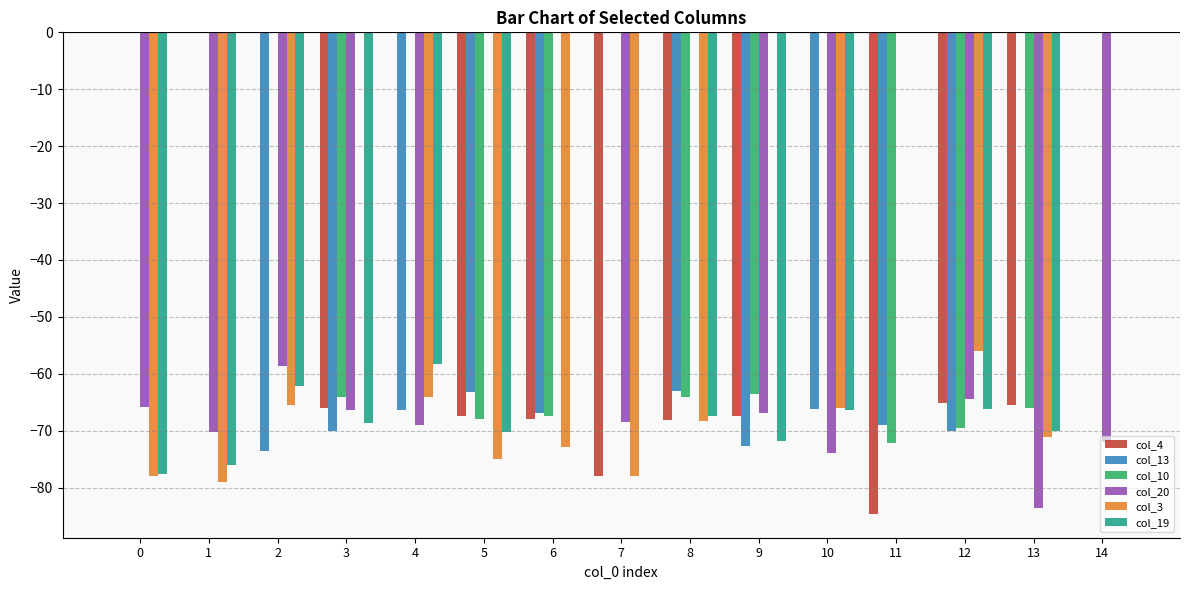

Is the value of col_10 at 12 greater than the value of col_3 at 4?

No